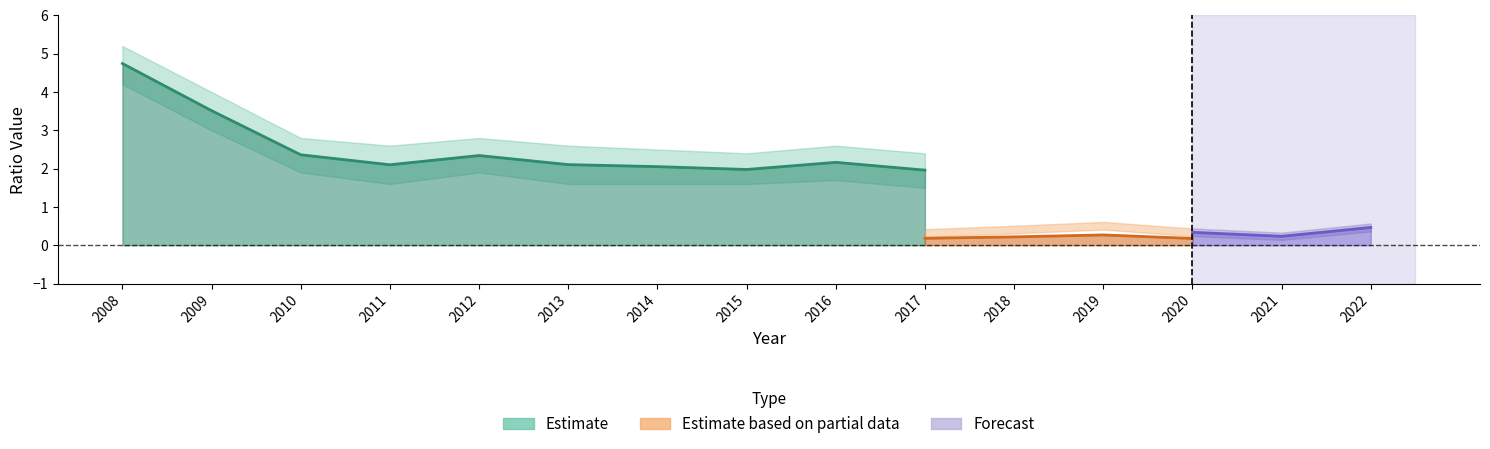

How many interior local peaks does the currentRatio series have?

3